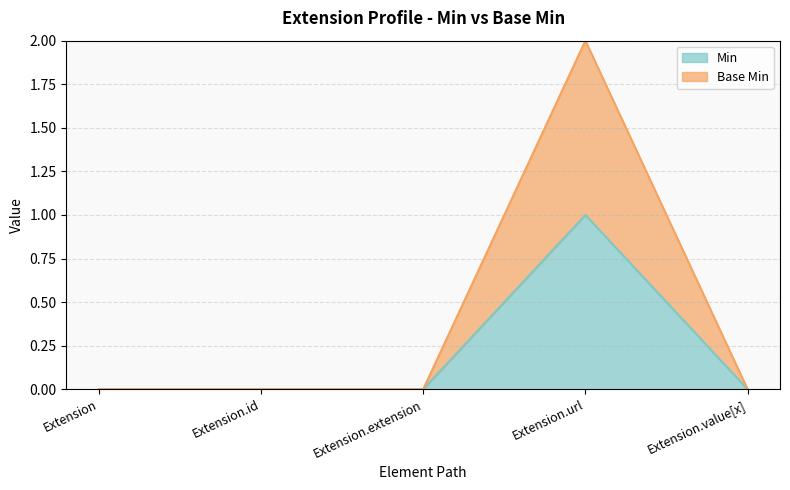

How many lines are shown in the chart?

2